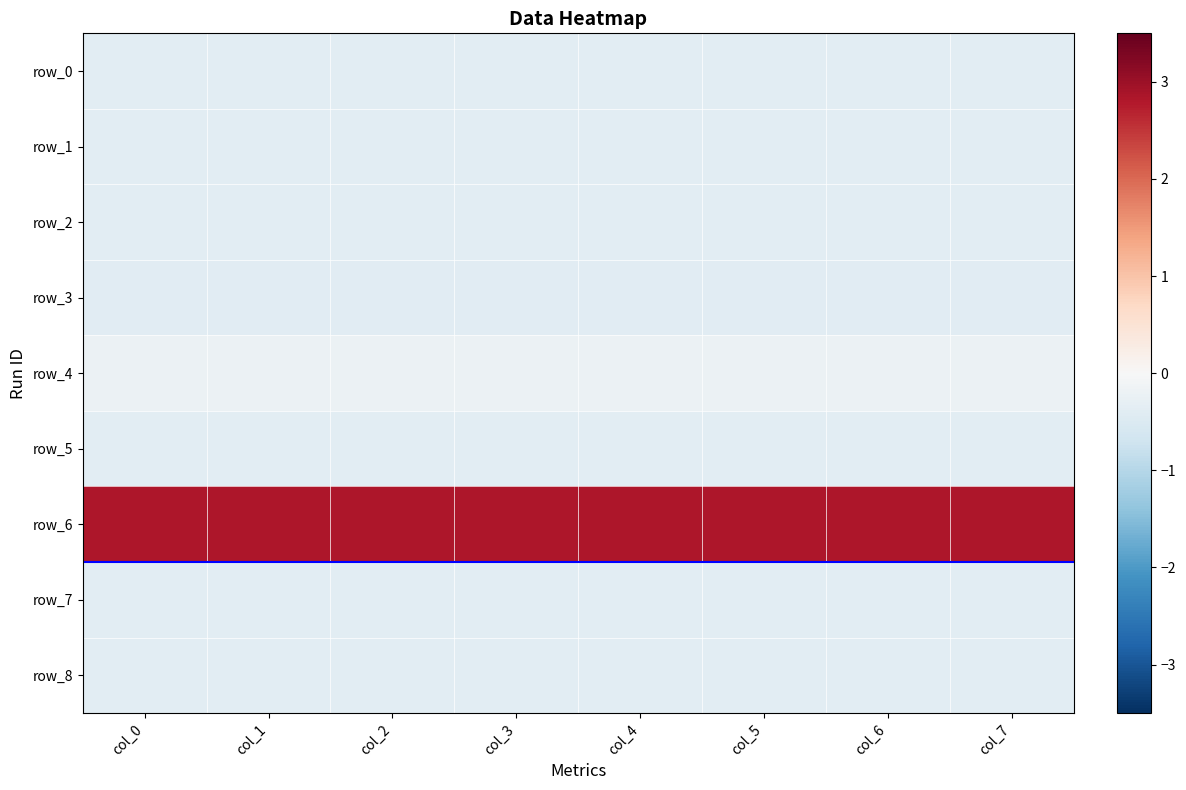

What is the sum of the row_5 values at col_0 and col_3?

-0.8